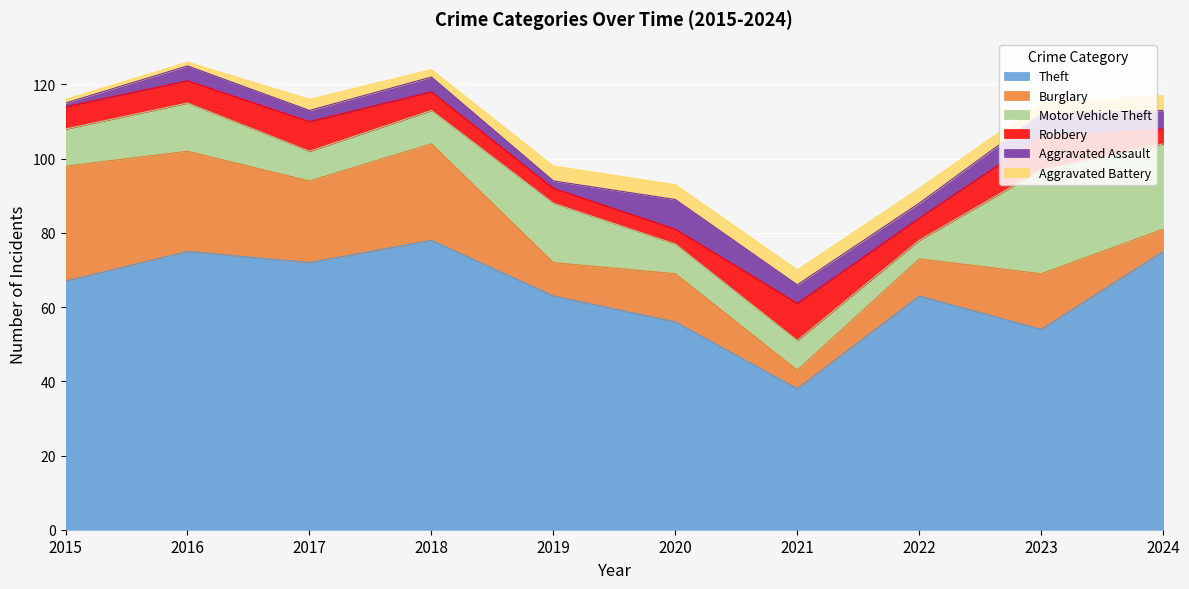

Reading left to right, extract all data points from this chart.

Theft: 2015=67	2016=75	2017=72	2018=78	2019=63	2020=56	2021=38	2022=63	2023=54	2024=75
Burglary: 2015=31	2016=27	2017=22	2018=26	2019=9	2020=13	2021=5	2022=10	2023=15	2024=6
Motor Vehicle Theft: 2015=10	2016=13	2017=8	2018=9	2019=16	2020=8	2021=8	2022=5	2023=28	2024=23
Robbery: 2015=6	2016=6	2017=8	2018=5	2019=4	2020=4	2021=10	2022=6	2023=9	2024=4
Aggravated Assault: 2015=1	2016=4	2017=3	2018=4	2019=2	2020=8	2021=5	2022=4	2023=6	2024=5
Aggravated Battery: 2015=1	2016=1	2017=3	2018=2	2019=4	2020=4	2021=4	2022=4	2023=3	2024=4